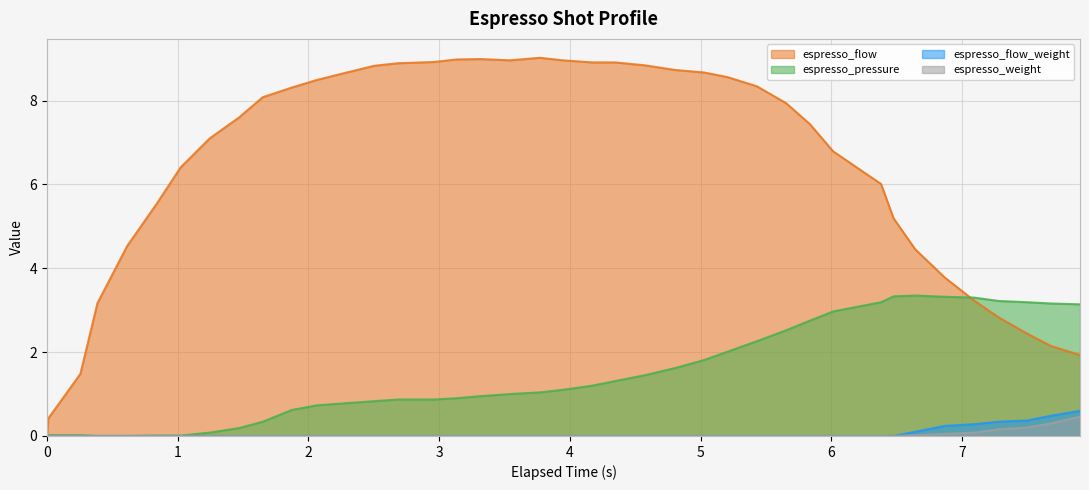

Is it true that espresso_pressure equals 0.9 at 2.958?

True